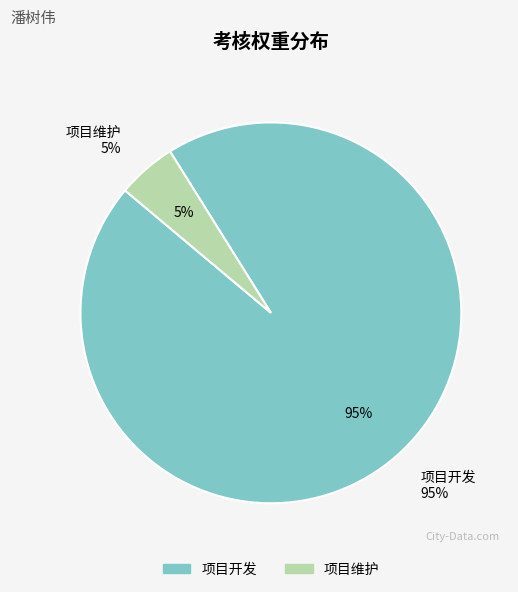

Which category accounts for the majority?

项目开发